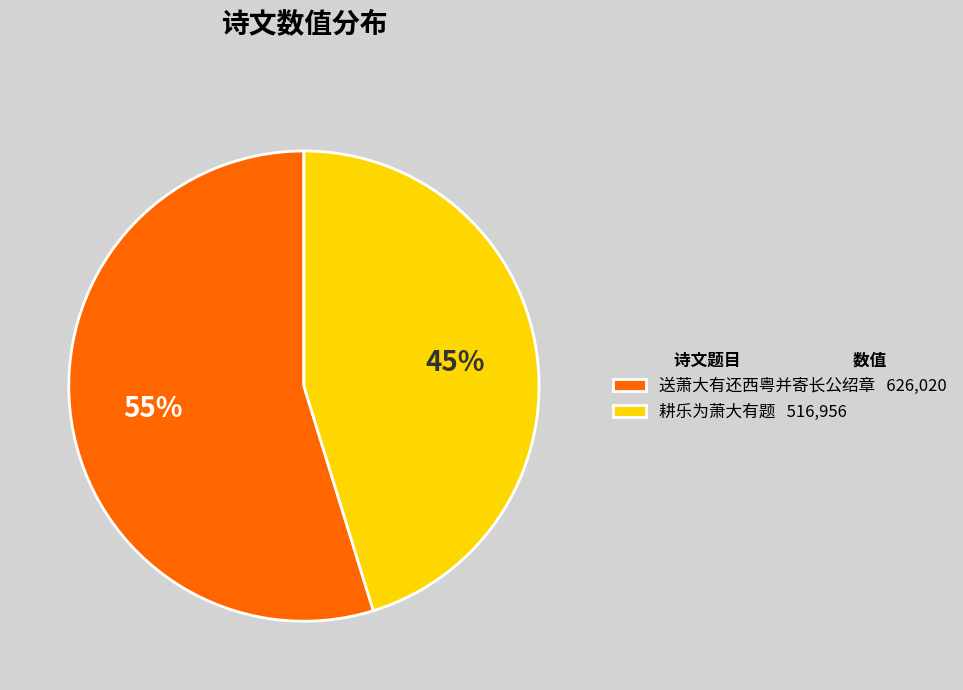

To the nearest percent, what is the combined percentage of 耕乐为萧大有题 and 送萧大有还西粤并寄长公绍章?

100%